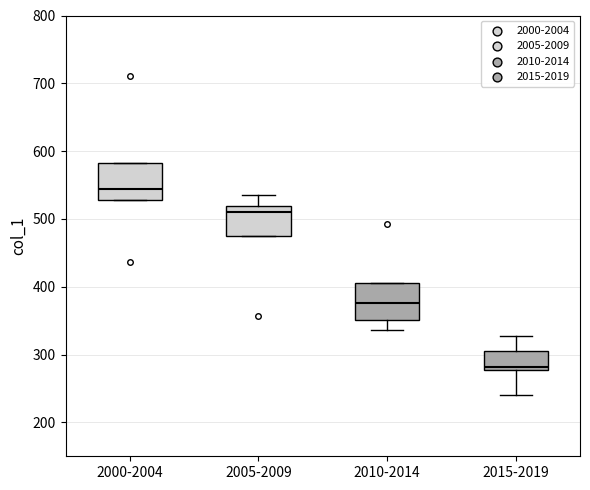

Reading left to right, transcribe this box plot: for each box, give where its median line is, the range the box spans, and where its two whiskers end, as read against the y-axis. The values are not printed on the chart, so give them approximately, as read against the axis.

2000-2004: median 540, box 530 to 580, whiskers 530 to 580
2005-2009: median 510, box 470 to 520, whiskers 470 to 540
2010-2014: median 380, box 350 to 410, whiskers 340 to 410
2015-2019: median 280 (just above the box's lower edge), box 280 to 300, whiskers 240 to 330